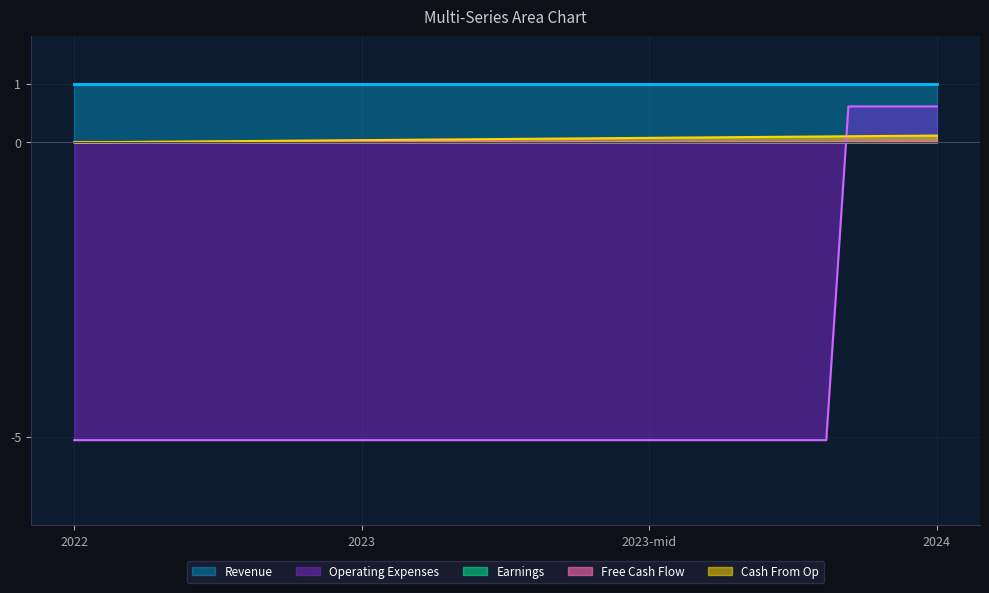

Which series has the largest total across all categories?

Revenue